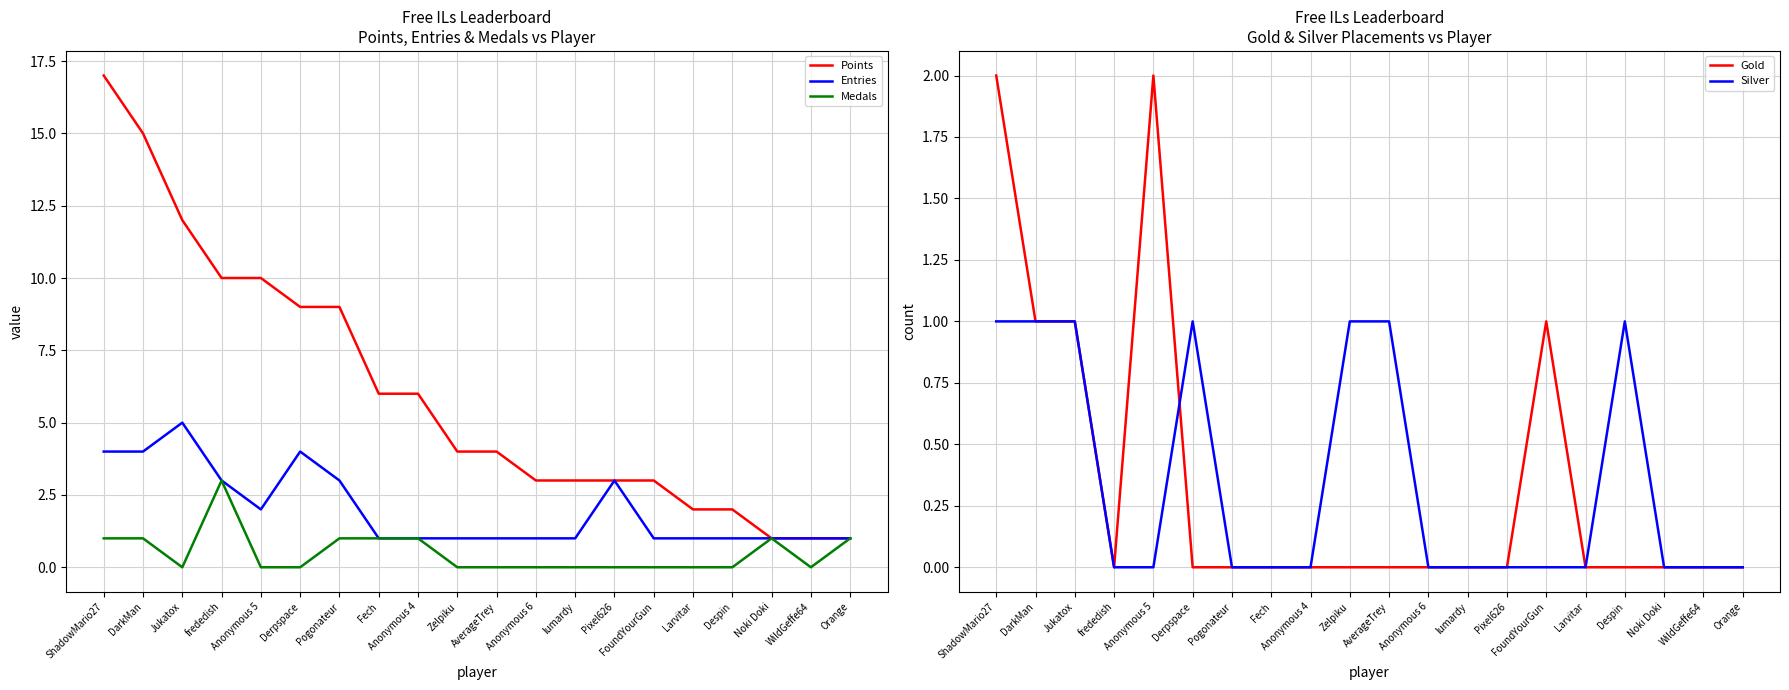

True or false: Points and Medals intersect in this chart.

False